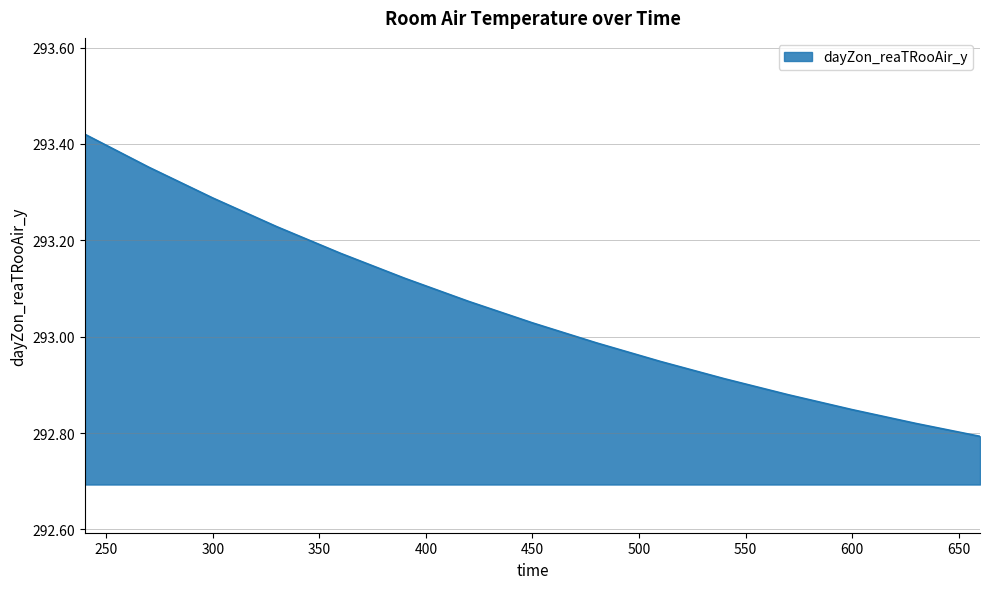

Count the number of values greater than 293.

8